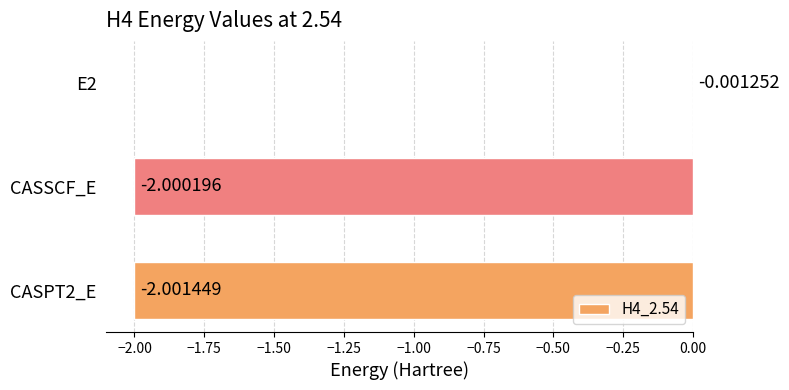

What is the sum of the values at CASSCF_E and E2?

-2.0